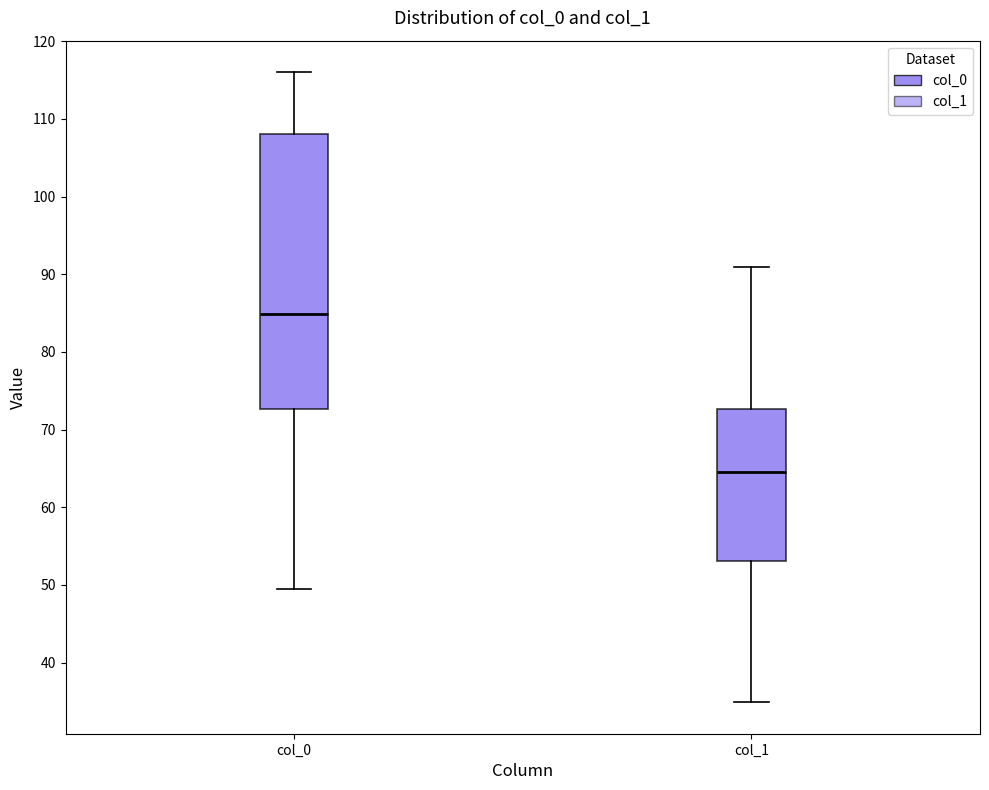

Which box's median line is the highest?

col_0